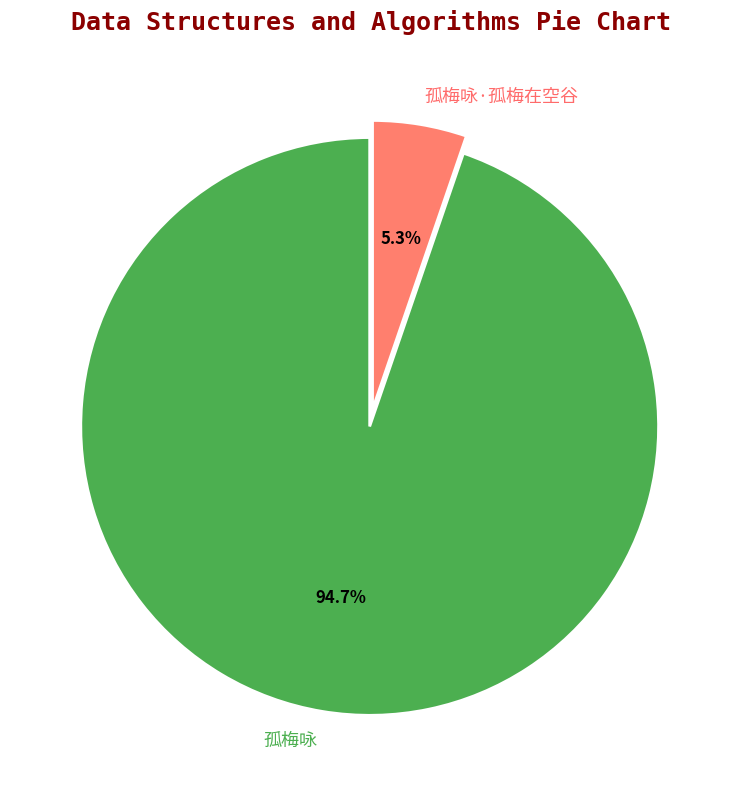

Do 孤梅咏 and 孤梅咏·孤梅在空谷 together represent more than half of the pie?

Yes